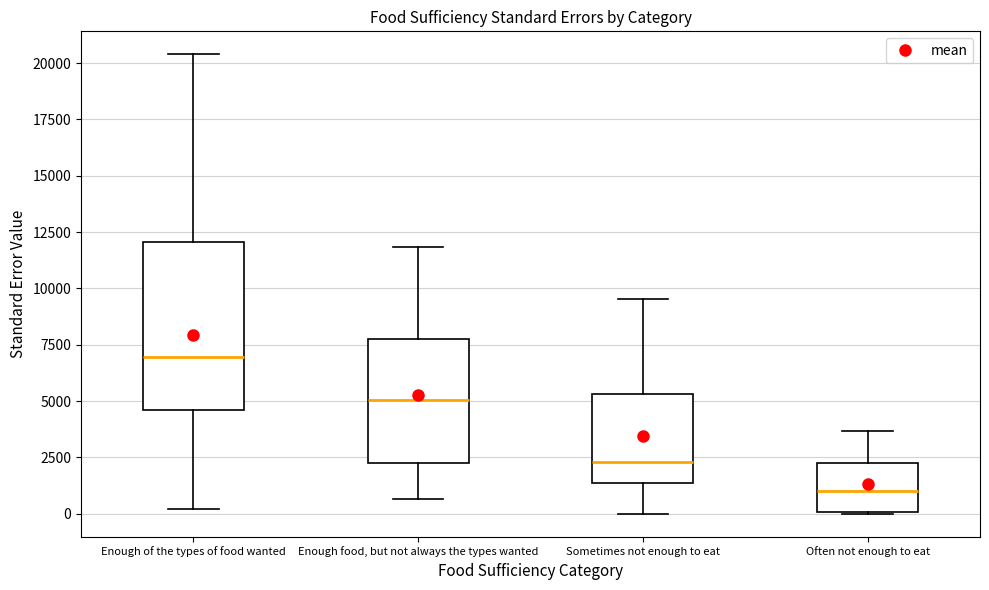

Which box is the tallest, from its lower edge to its upper edge?

Enough of the types of food wanted